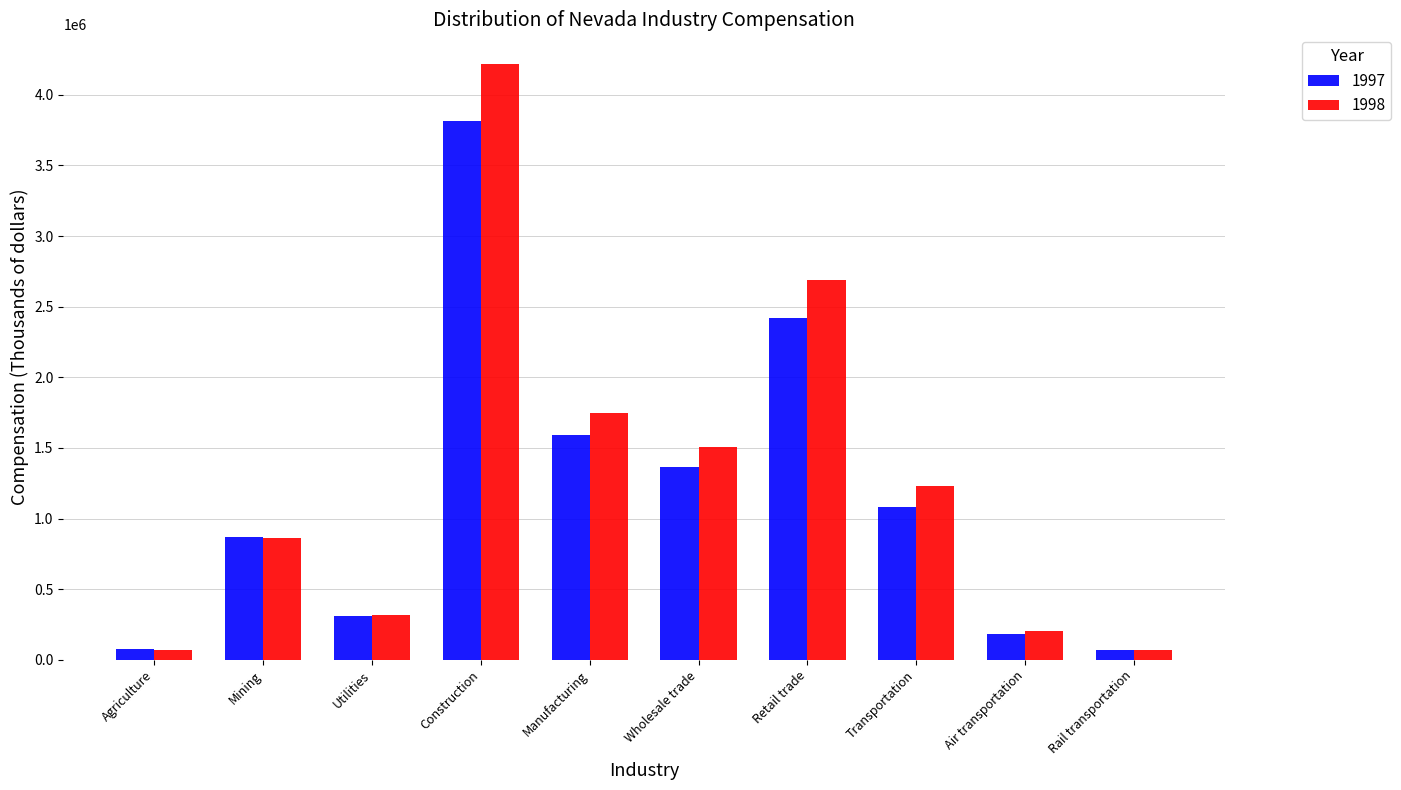

What is the total value across all series at Construction?

8034481